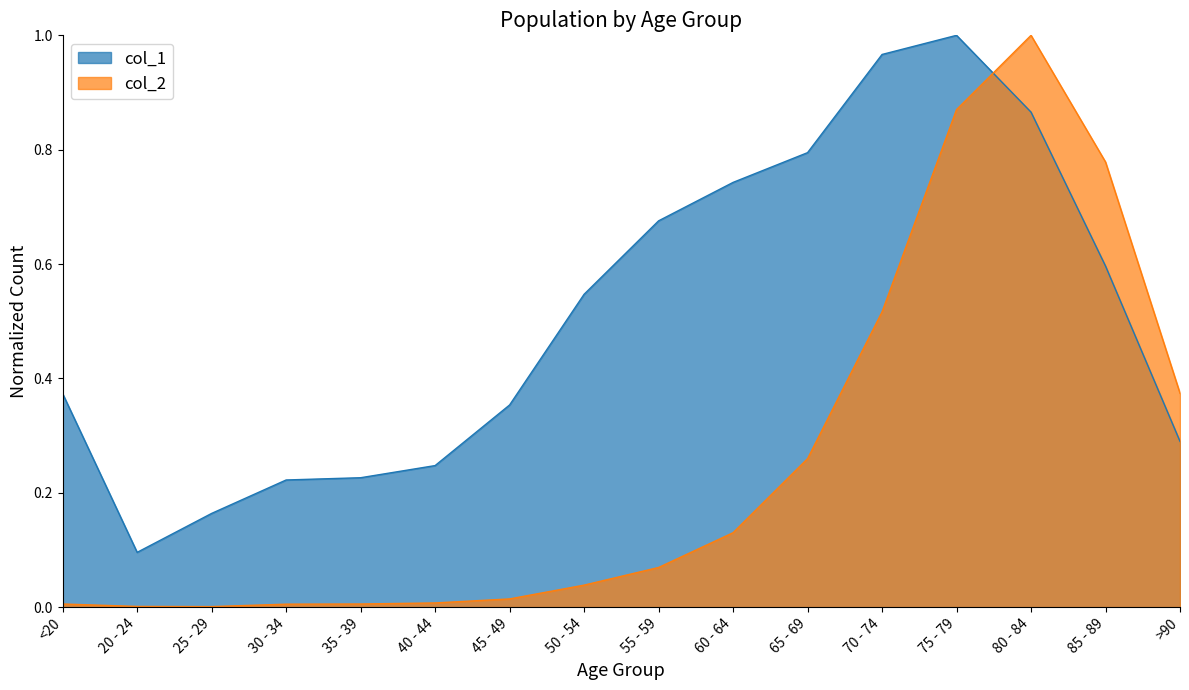

At how many categories does at least one series exceed 0?

16